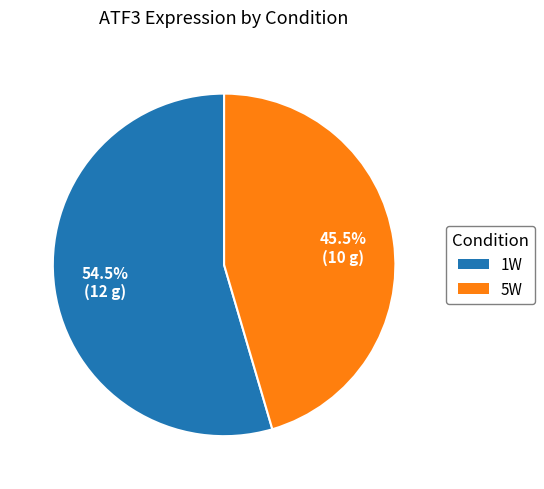

The 5W slice represents 39% of the pie. True or false?

False